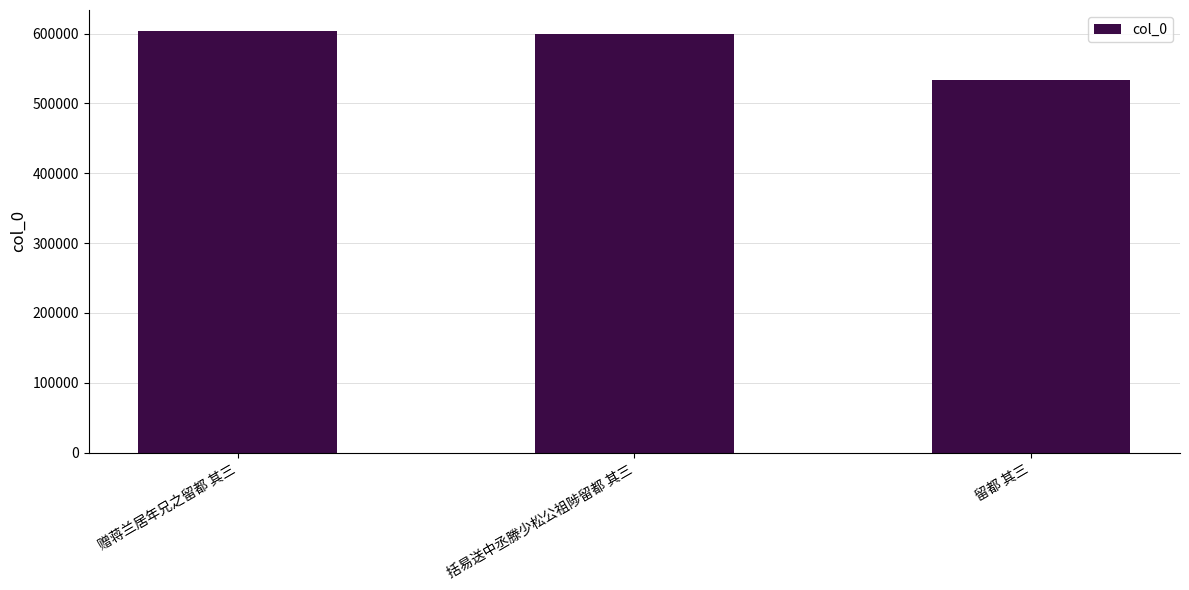

How many categories are shown in the chart?

3